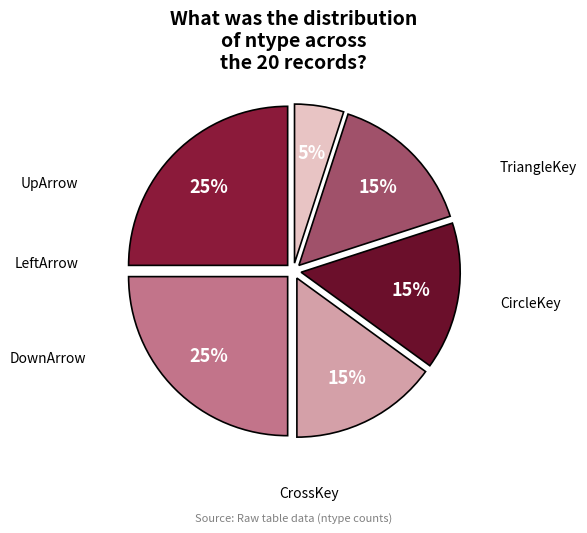

Is it true that TriangleKey is 25% of the pie?

True